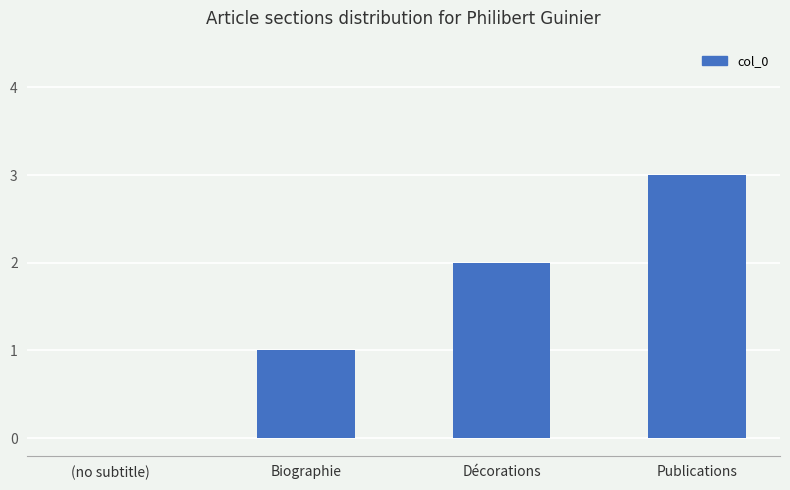

True or false: the data shows 0 at (no subtitle).

True